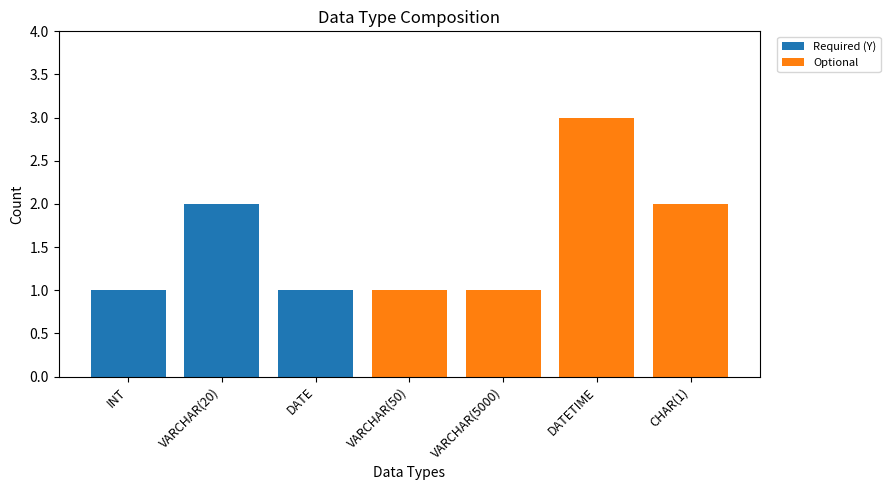

At which category is the sum across all series the highest?

DATETIME